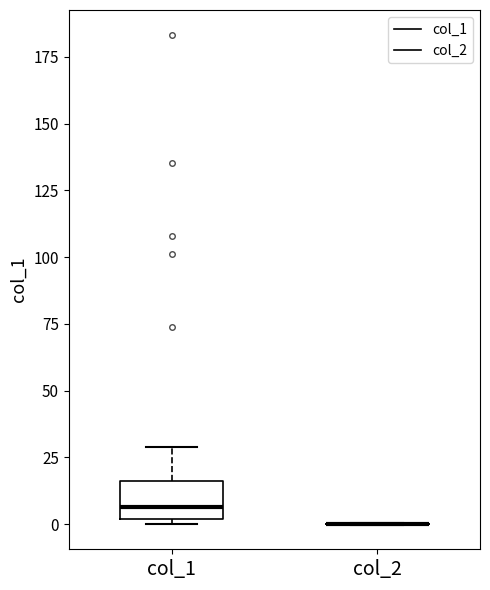

Comparing the boxes themselves (not the whiskers), which one is the tallest?

col_1